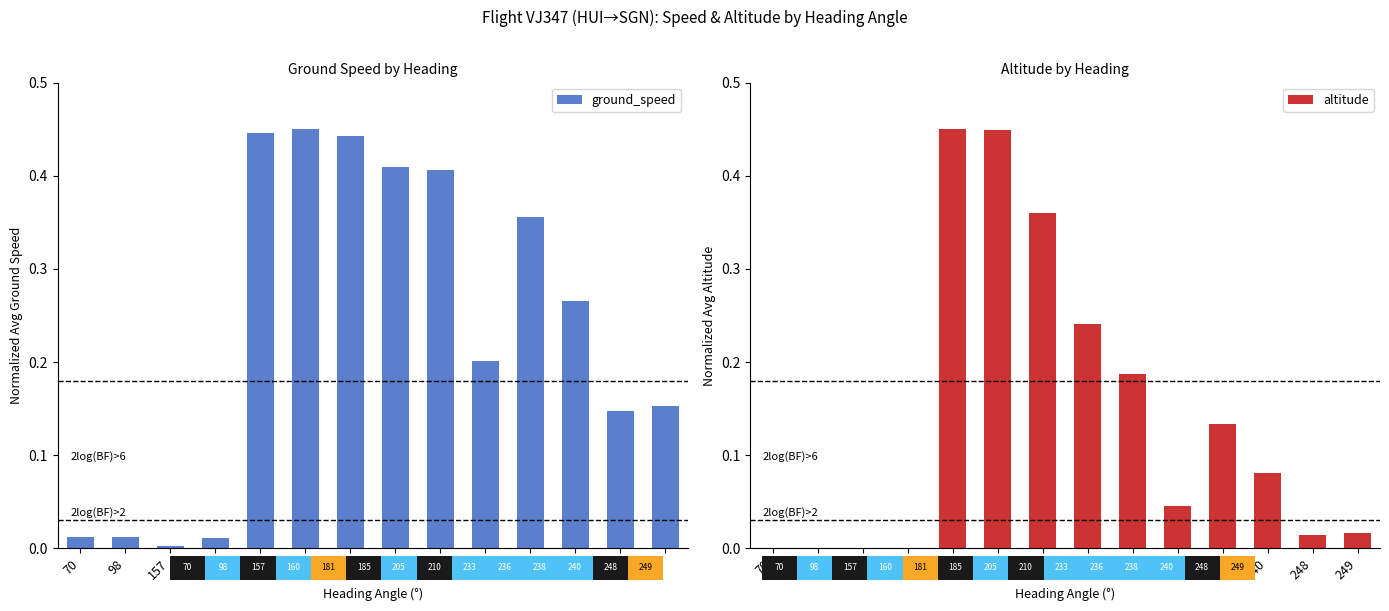

At which label is altitude closest to 0?

70